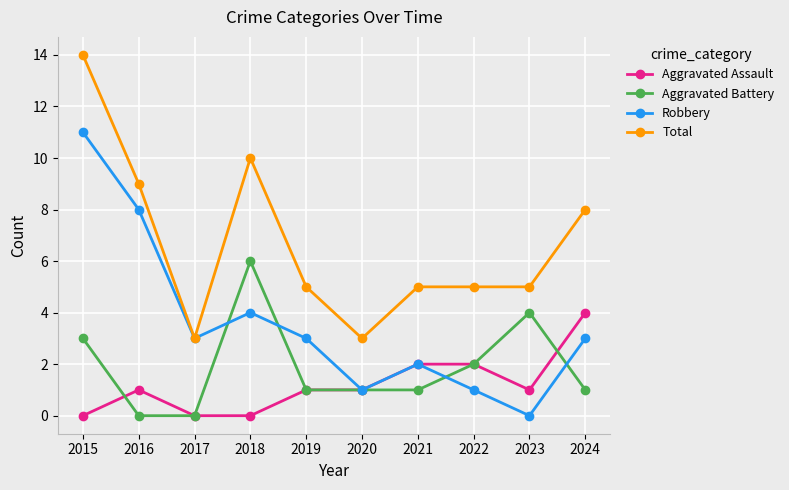

At 2024, list the series in order from largest to smallest.

Total, Aggravated Assault, Robbery, Aggravated Battery